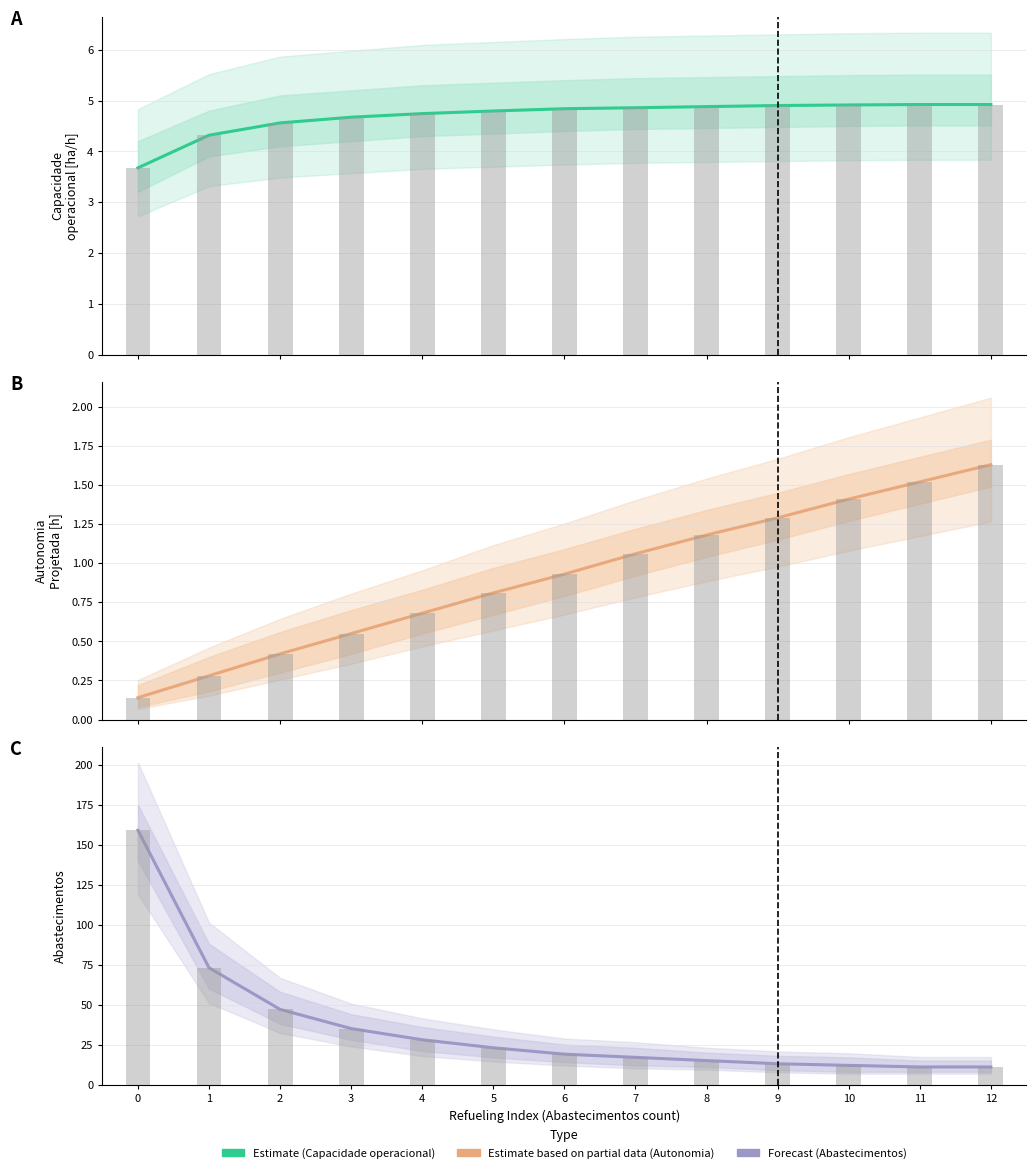

Reading left to right, extract all data points from this chart.

Capacidade operacional [ha/h]: 0=3.7	1=4.3	2=4.6	3=4.7	4=4.7	5=4.8	6=4.8	7=4.9	8=4.9	9=4.9	10=4.9	11=4.9	12=4.9
Autonomia Projetada [h]: 0=0.1	1=0.3	2=0.4	3=0.6	4=0.7	5=0.8	6=0.9	7=1.1	8=1.2	9=1.3	10=1.4	11=1.5	12=1.6
Abastecimentos: 0=159.0	1=73.0	2=47.0	3=35.0	4=28.0	5=23.0	6=19.0	7=17.0	8=15.0	9=13.0	10=12.0	11=11.0	12=11.0